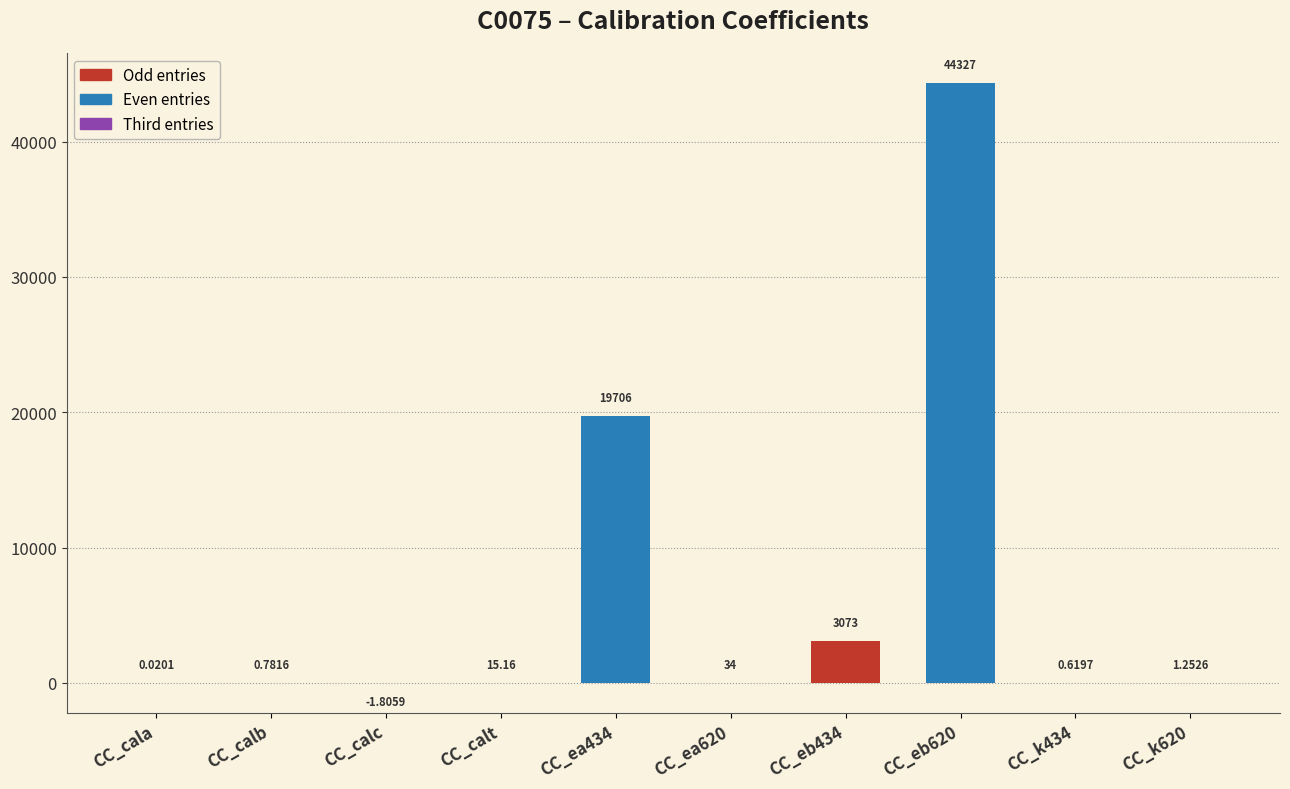

Which has a higher value, CC_k620 or CC_cala?

CC_k620